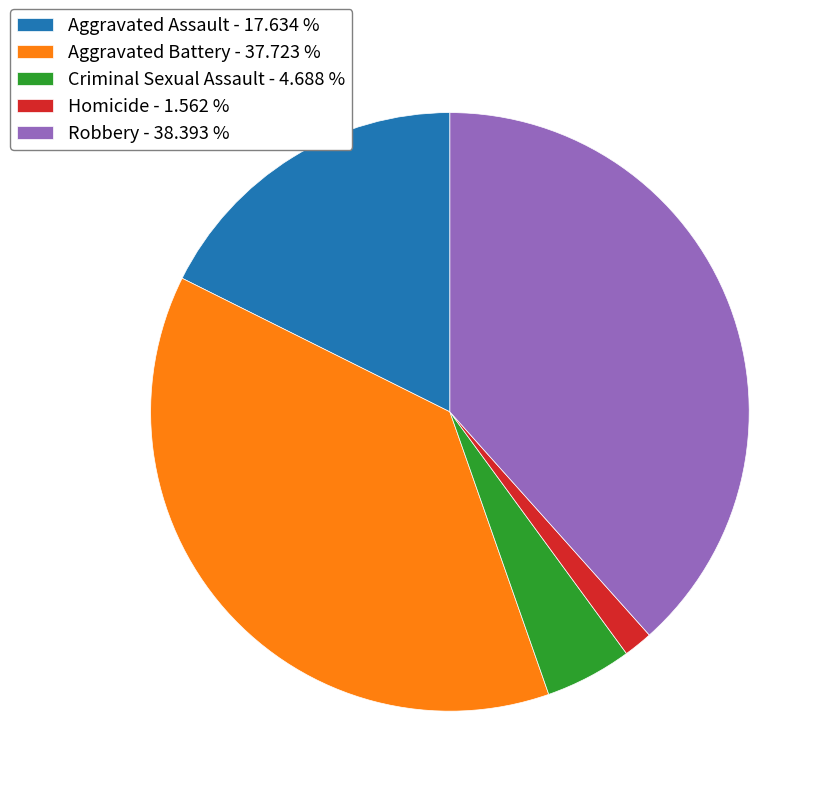

Count the number of slices in the pie.

5